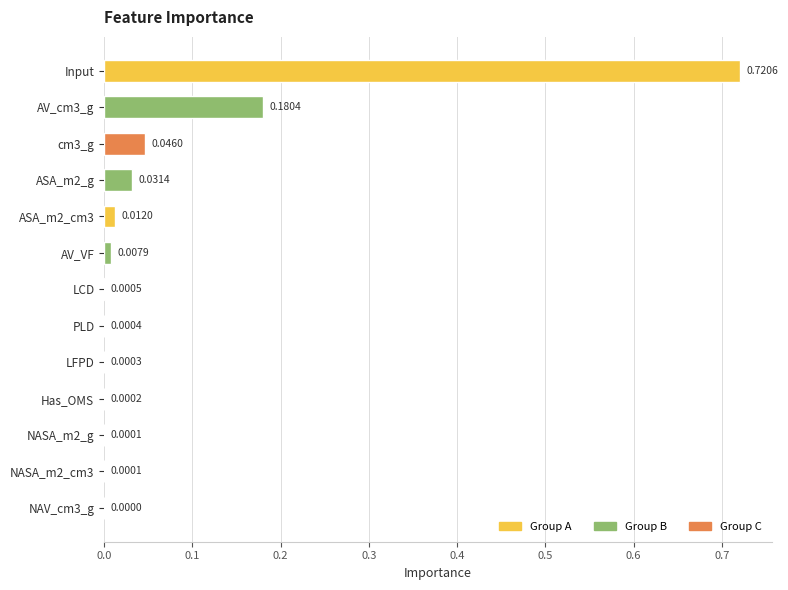

Are the bars horizontal?

Yes